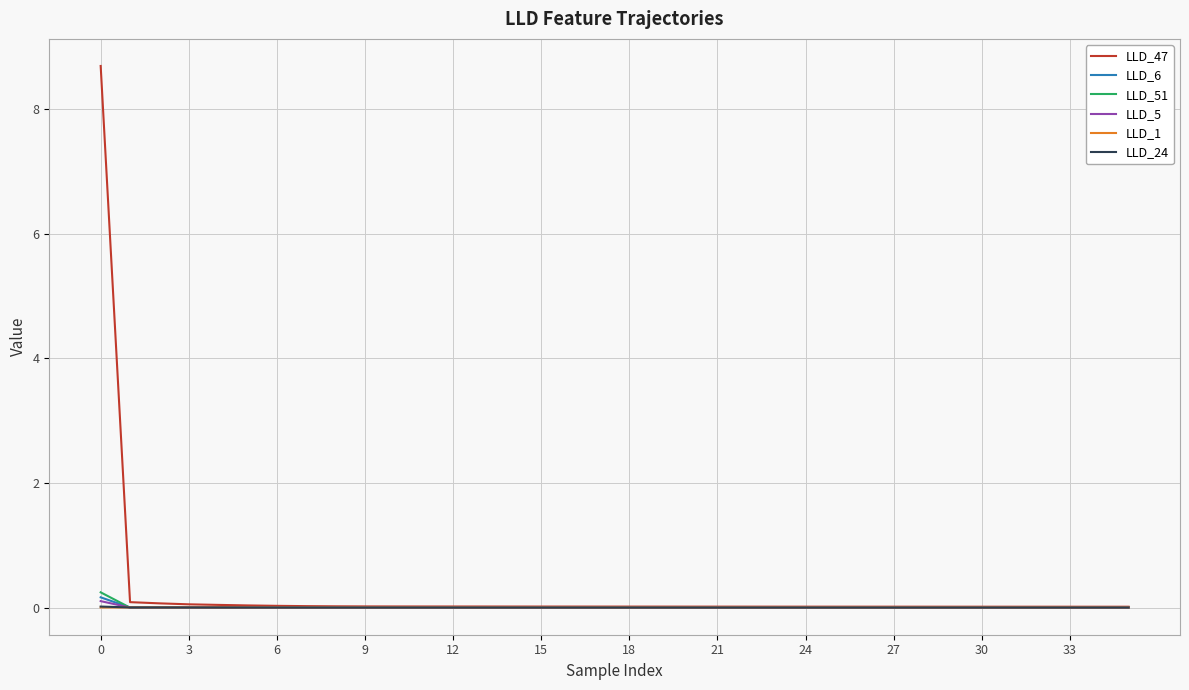

Which series has the widest spread of values?

LLD_47